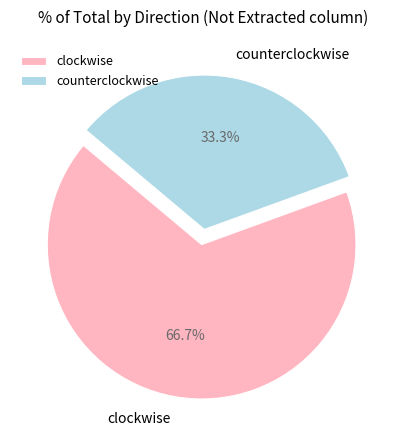

How many slices are in this pie chart?

2